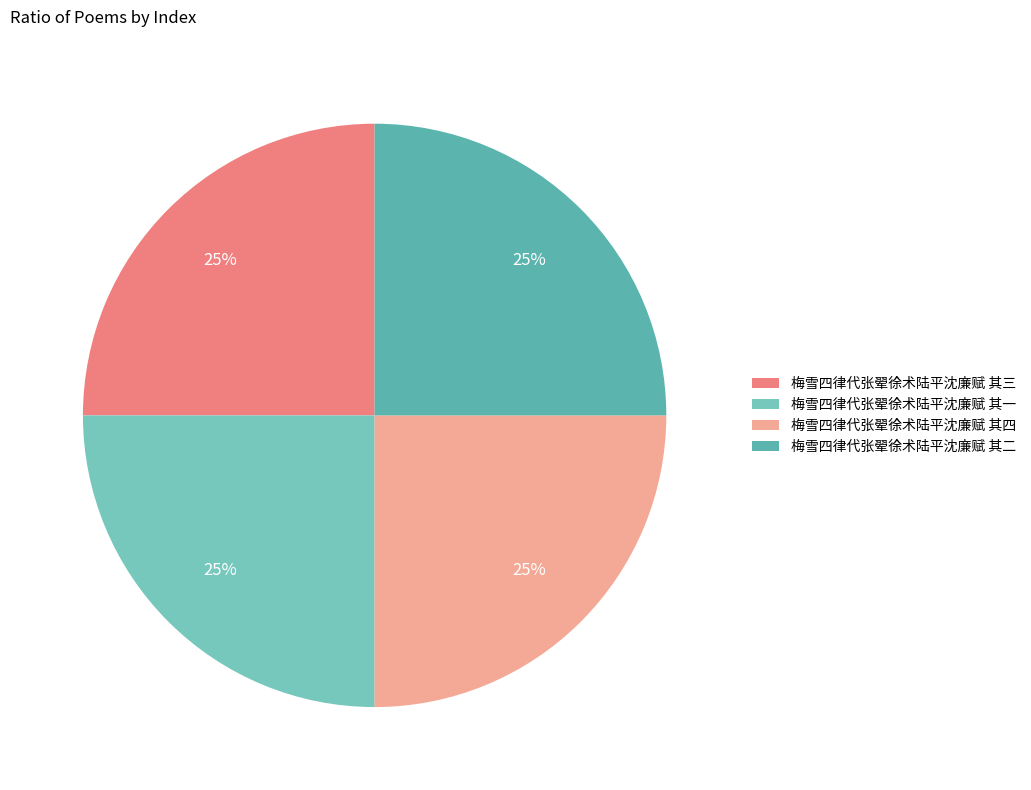

The 梅雪四律代张翚徐术陆平沈廉赋 其一 slice represents 32% of the pie. True or false?

False